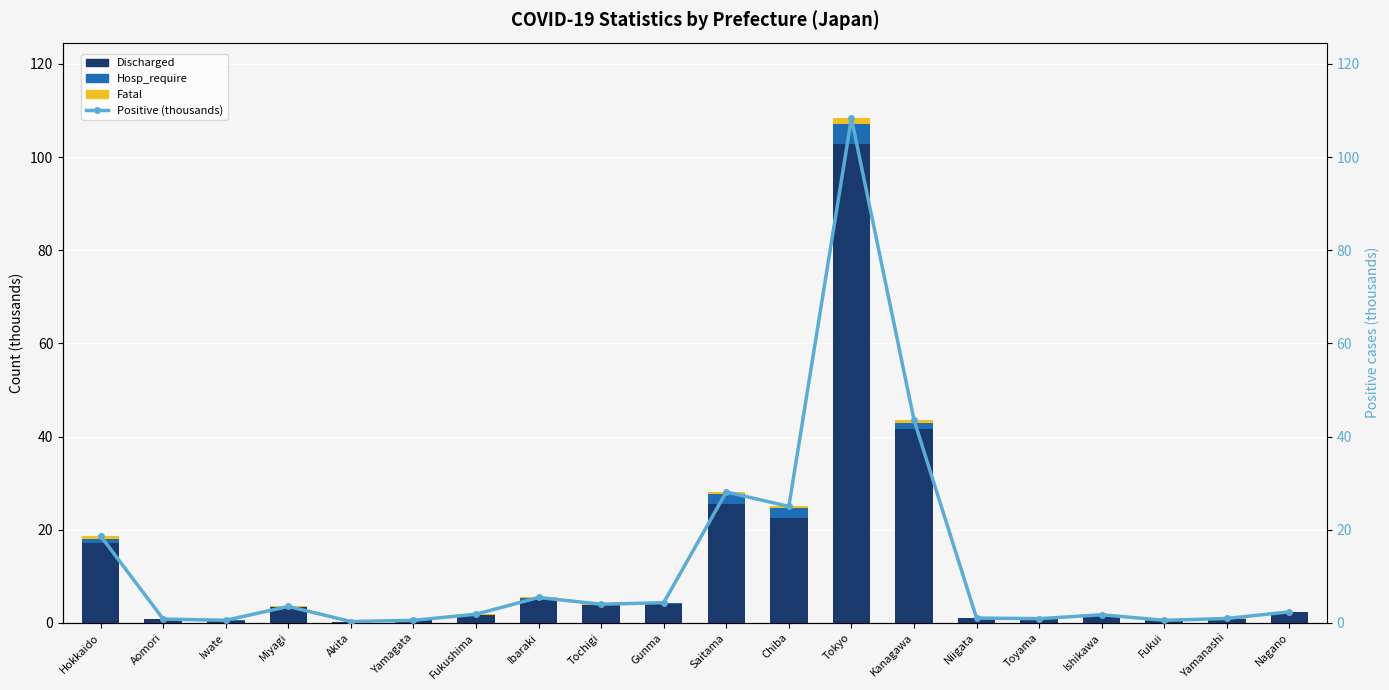

Between Ibaraki and Chiba, which series saw the biggest shift?

Positive (thousands)